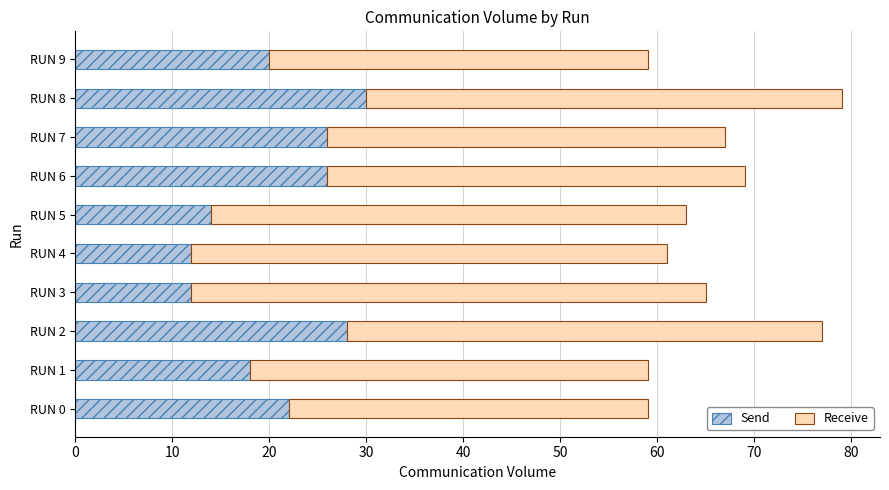

What is the average value of the Send series?

21